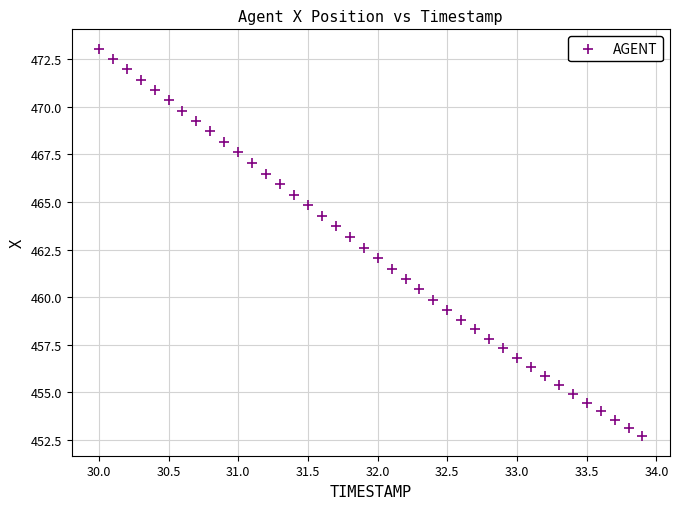

What is the range of Y values (max minus min)?

20.4